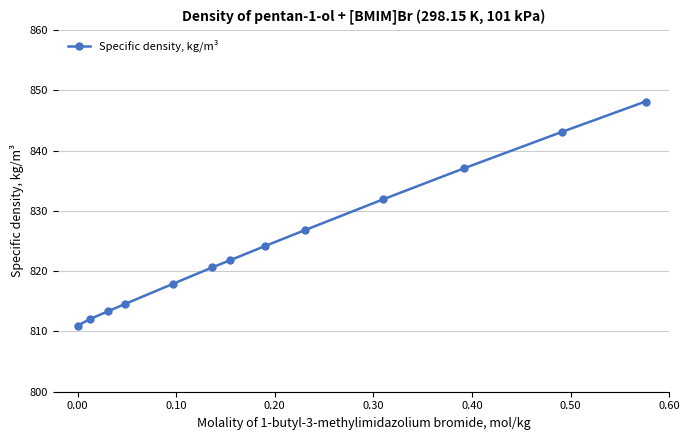

What is the value of the 12th point from the left?

843.1